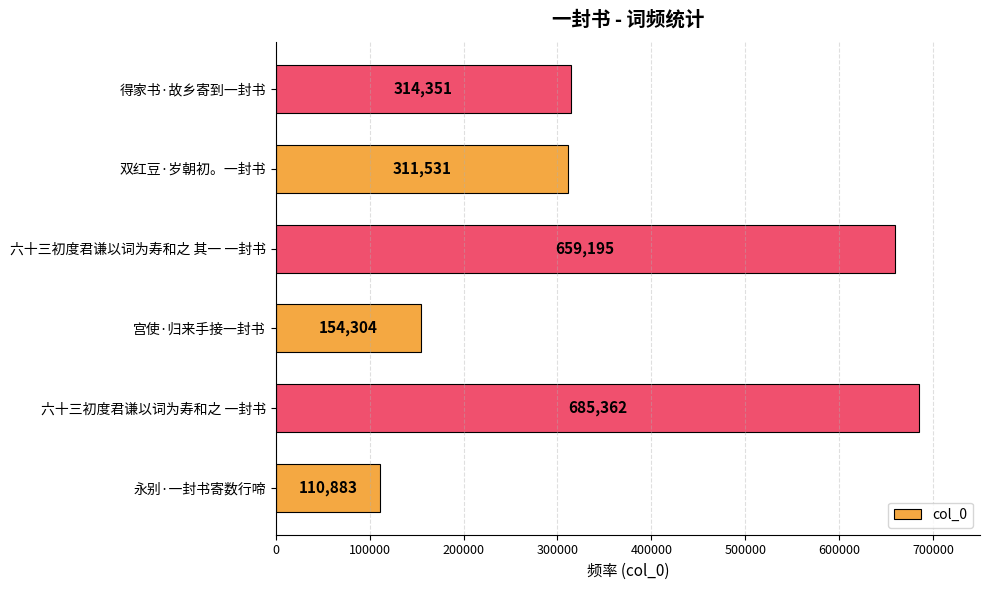

Where is the data nearest to the value 398122?

得家书·故乡寄到一封书